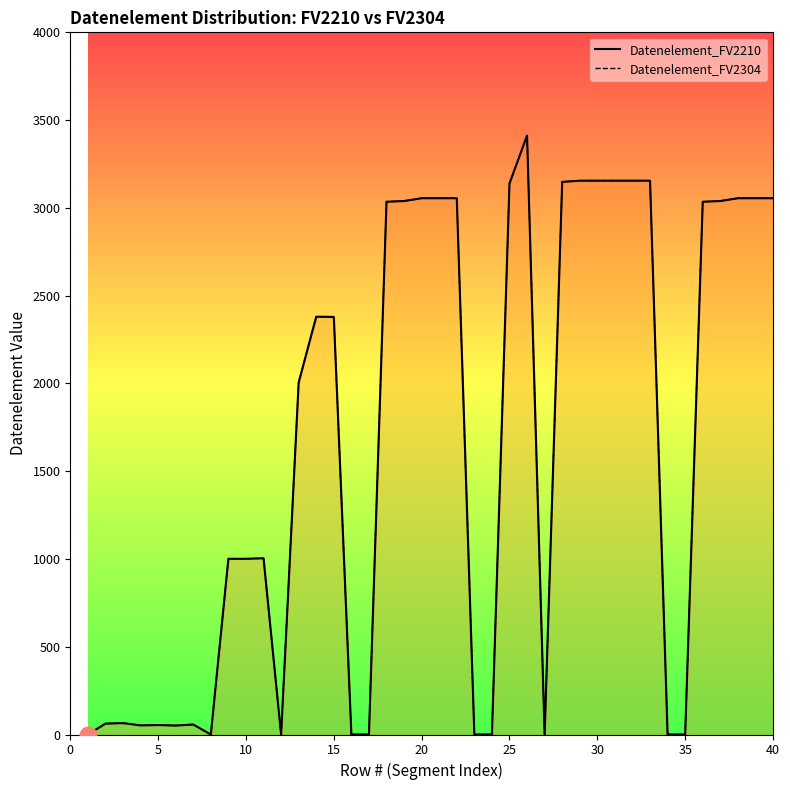

The Datenelement_FV2304 series shows 85 at 25. True or false?

False